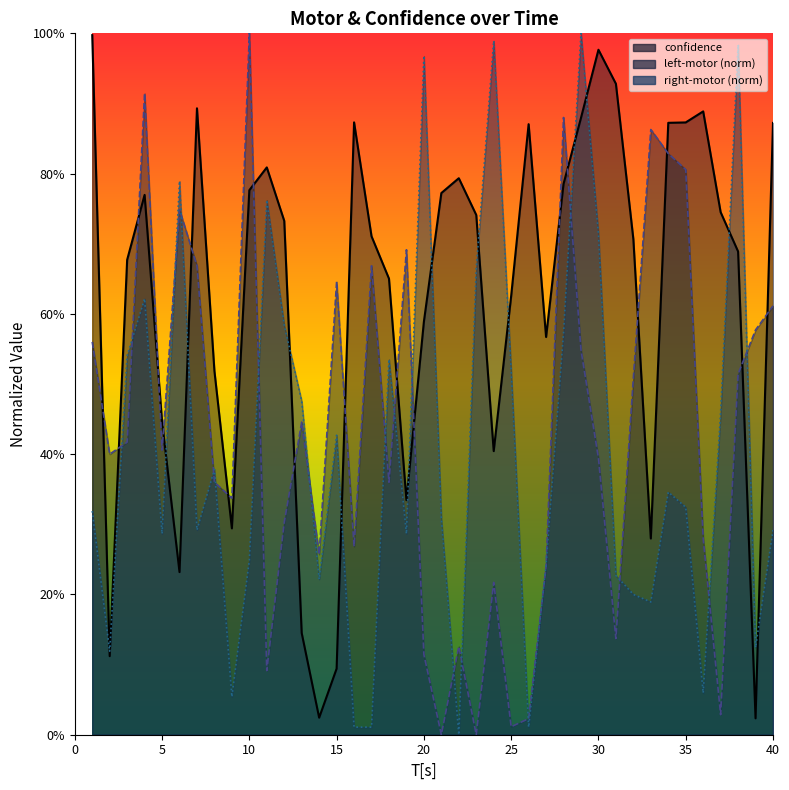

True or false: confidence has more than 1 interior local peaks.

True